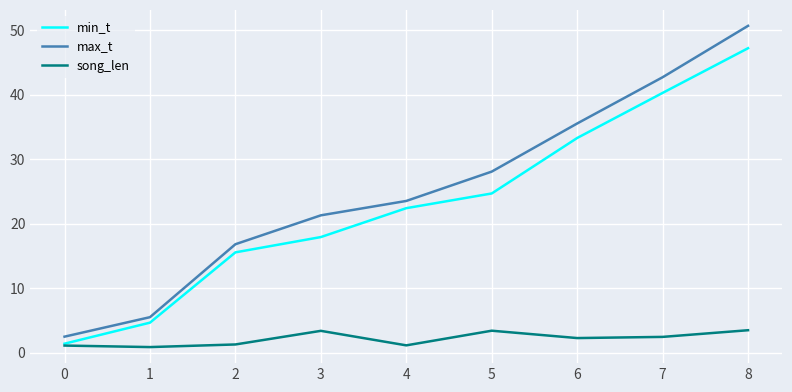

True or false: song_len and max_t cross at least once.

False